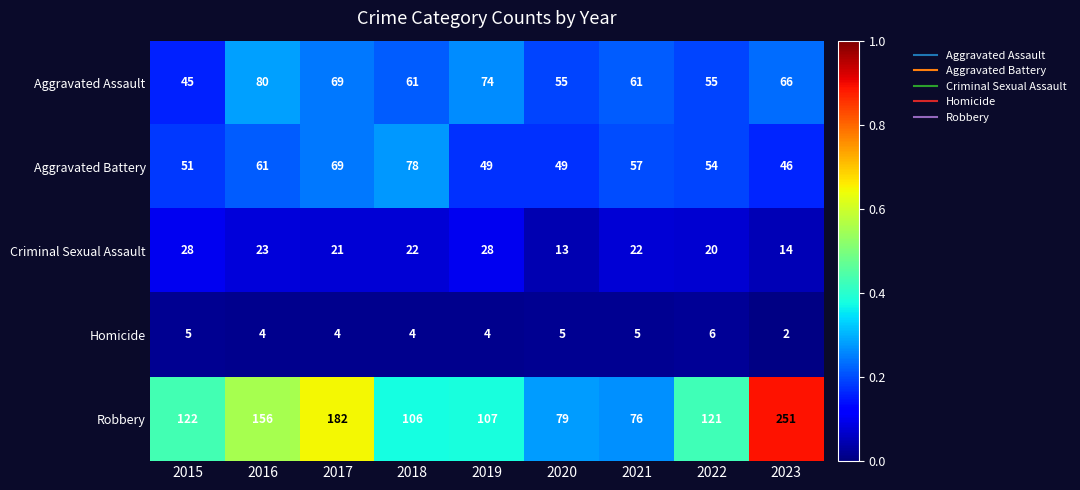

The Aggravated Assault series shows 21 at 2017. True or false?

False